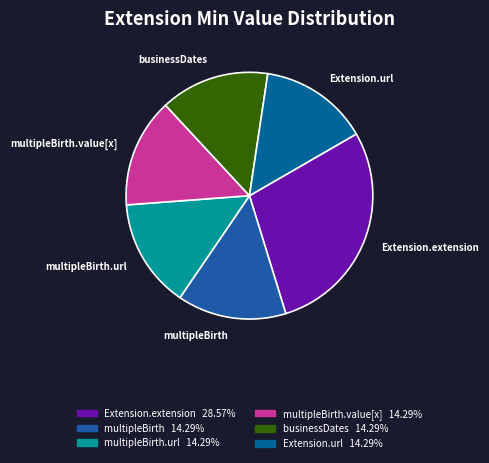

Combined, do Extension.url and multipleBirth.value[x] account for over 50%?

No